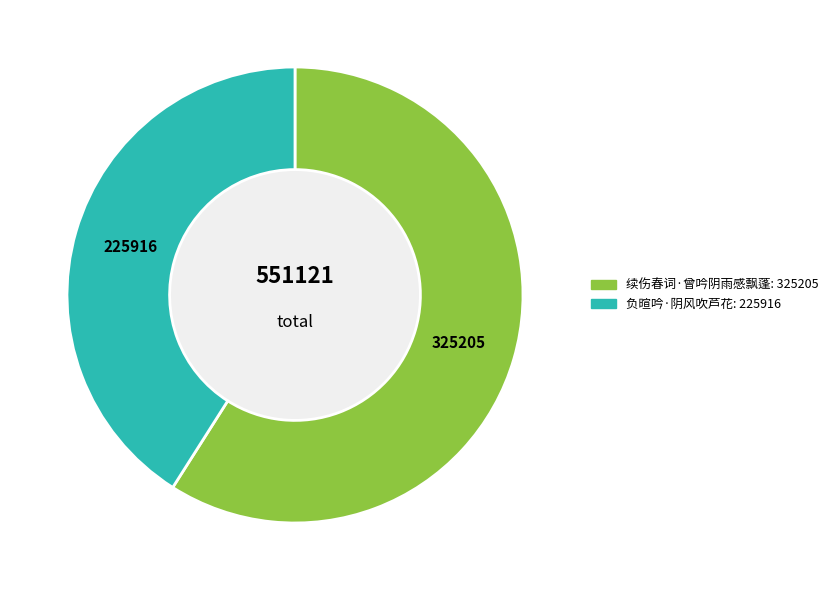

Count the number of slices in the pie.

2